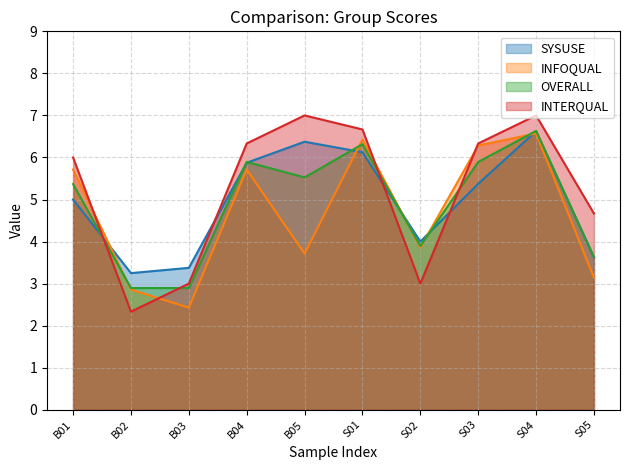

What is the value of the SYSUSE point at the 9th from the left?

6.6